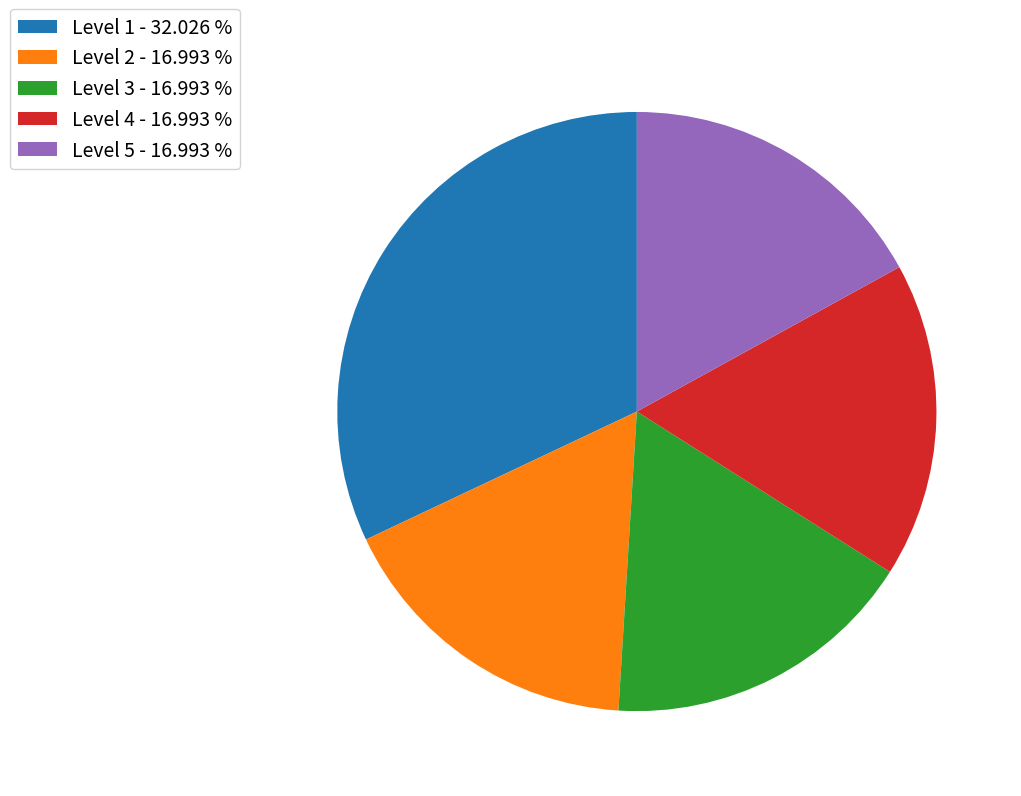

What is the ratio of the value at Level 2 - 16.993 % to the value at Level 4 - 16.993 %?

1.0